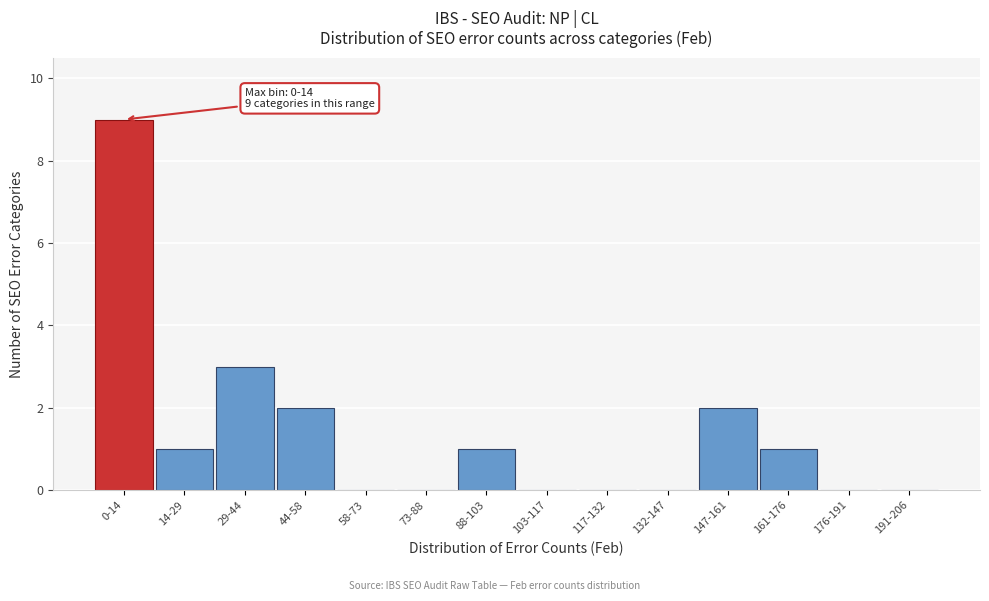

Reading right to left, what are all the values shown in this chart?

191-206=0	176-191=0	161-176=1	147-161=2	132-147=0	117-132=0	103-117=0	88-103=1	73-88=0	58-73=0	44-58=2	29-44=3	14-29=1	0-14=9